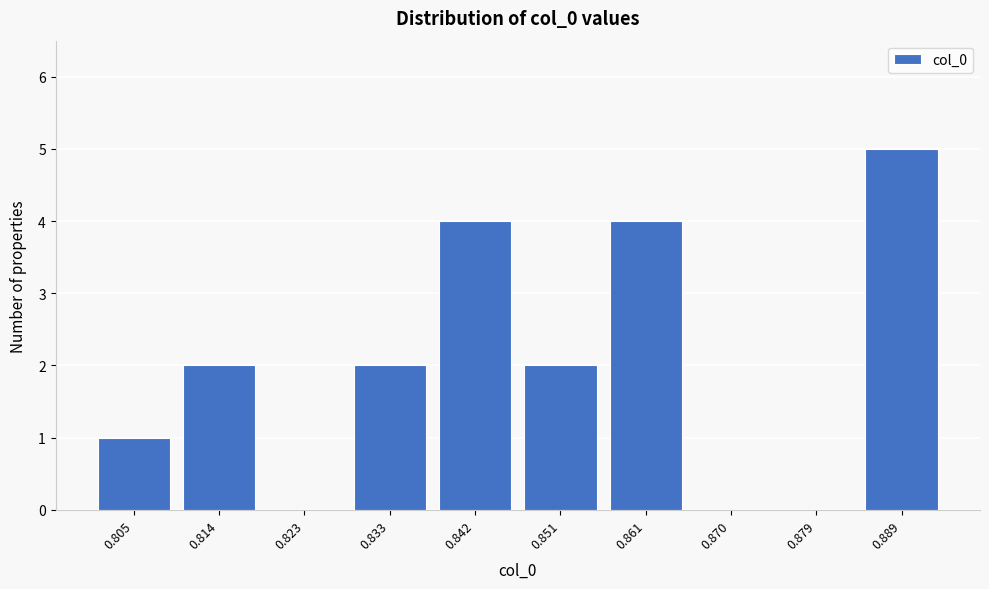

Reading right to left, what are all the values shown in this chart?

0.889=5	0.879=0	0.870=0	0.861=4	0.851=2	0.842=4	0.833=2	0.823=0	0.814=2	0.805=1